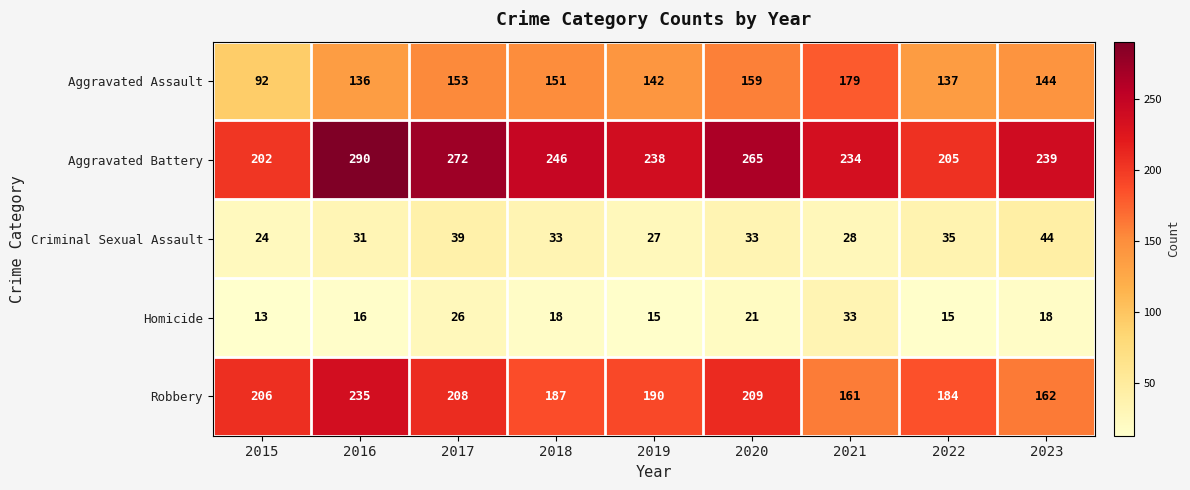

What is the difference between the maximum and second lowest values in the Aggravated Battery series?

85